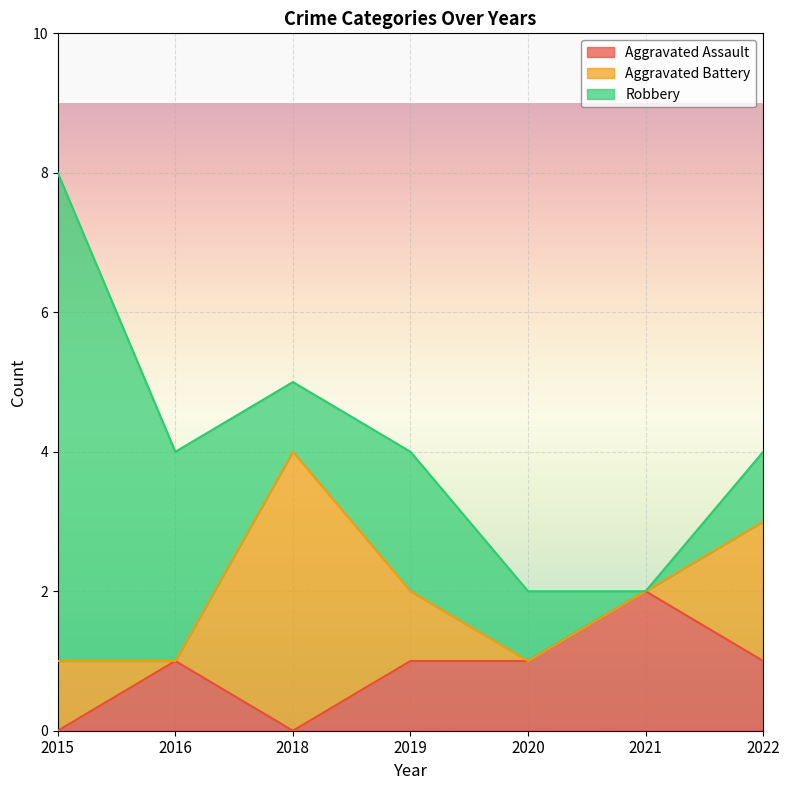

True or false: Aggravated Battery and Aggravated Assault cross at least once.

True